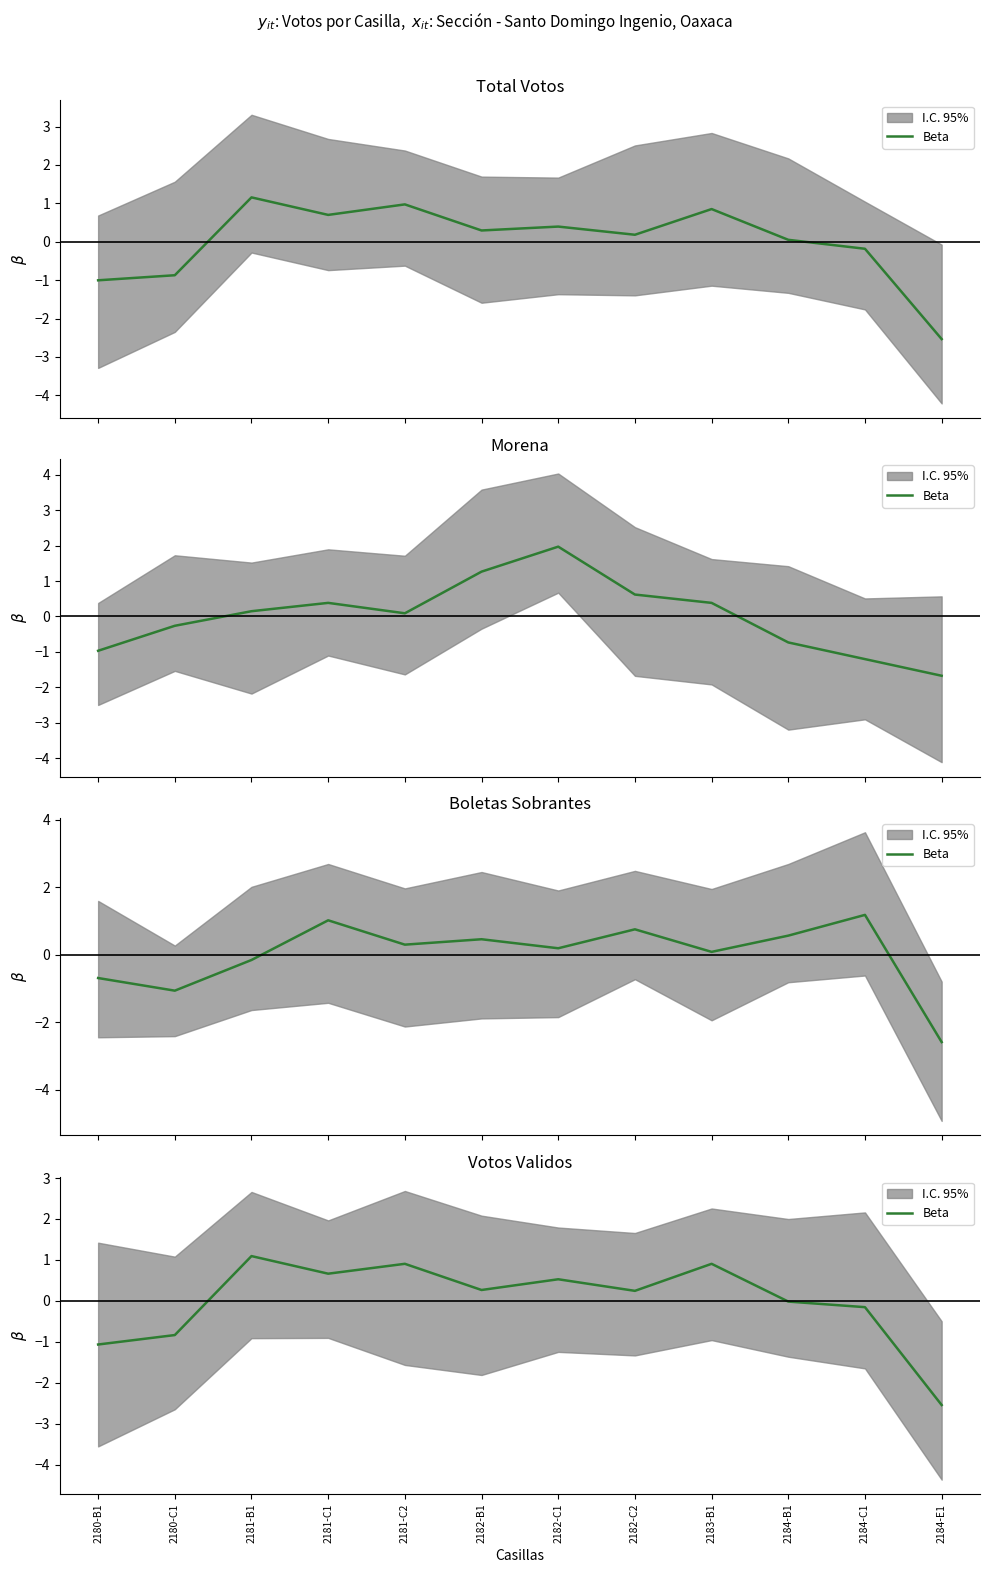

Count the number of categories in the chart.

12